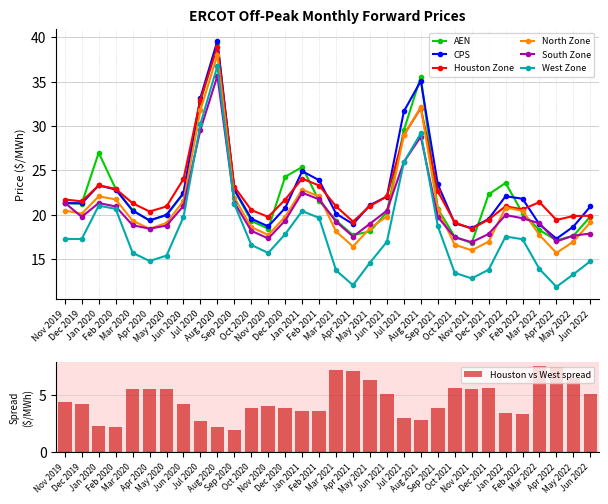

How many groups of bars are there?

32